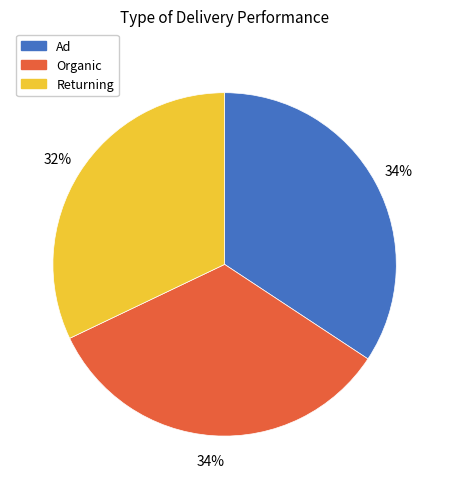

Which category has the smallest portion of the pie?

Returning